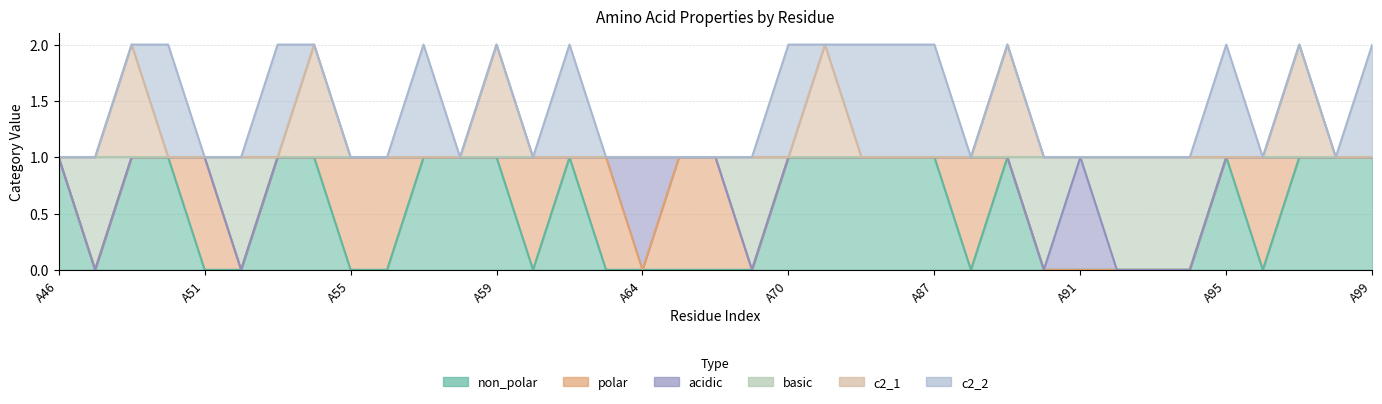

How many values in the basic series are below 1?

7